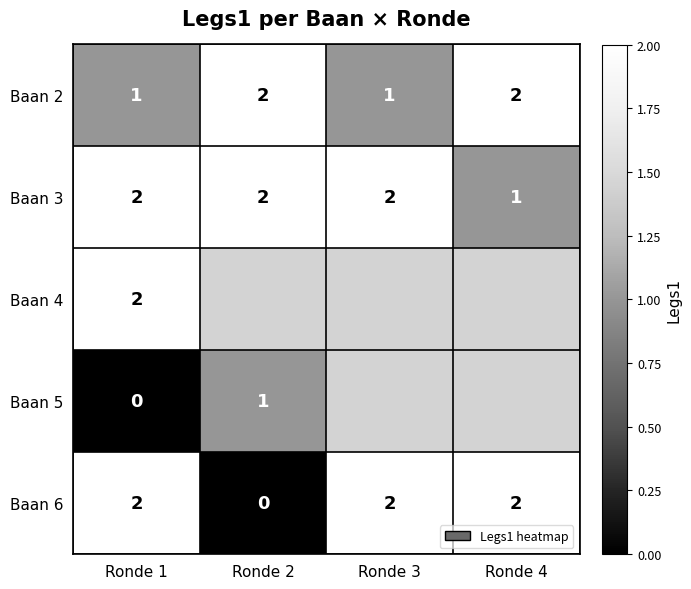

Count the Baan 6 values in the range 2 to 3.

3